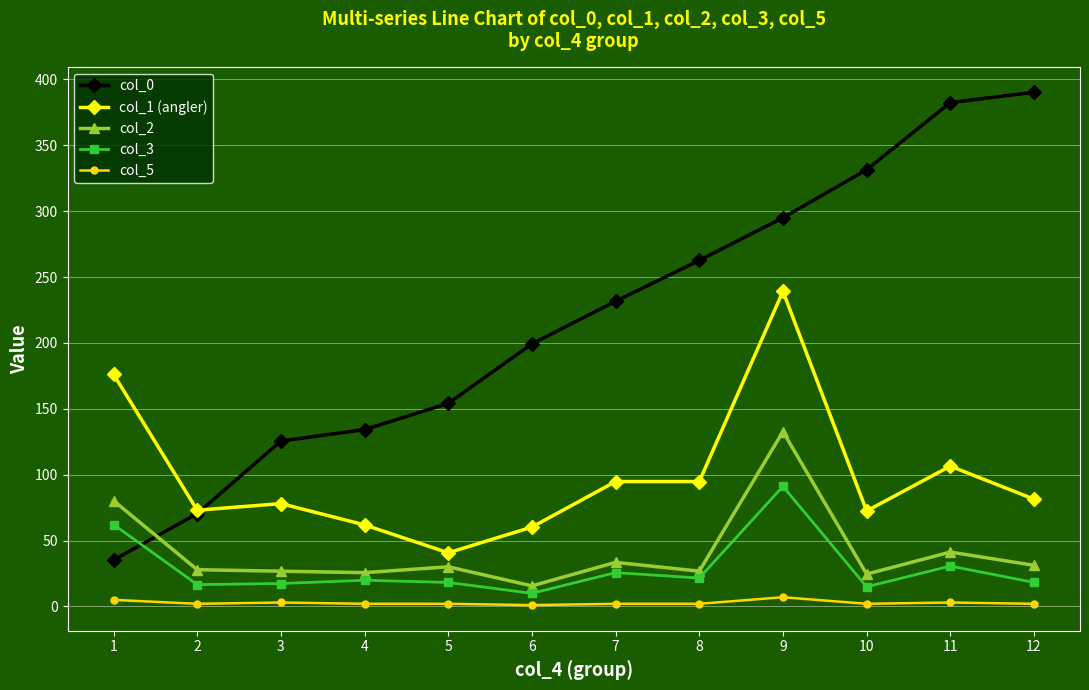

At 12, list the series in order from smallest to largest.

col_5, col_3, col_2, col_1 (angler), col_0